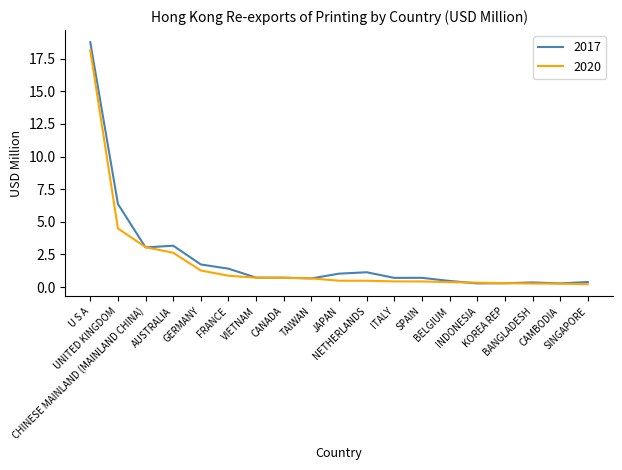

Which series ends up on top after the final intersection of 2017 and 2020?

2017